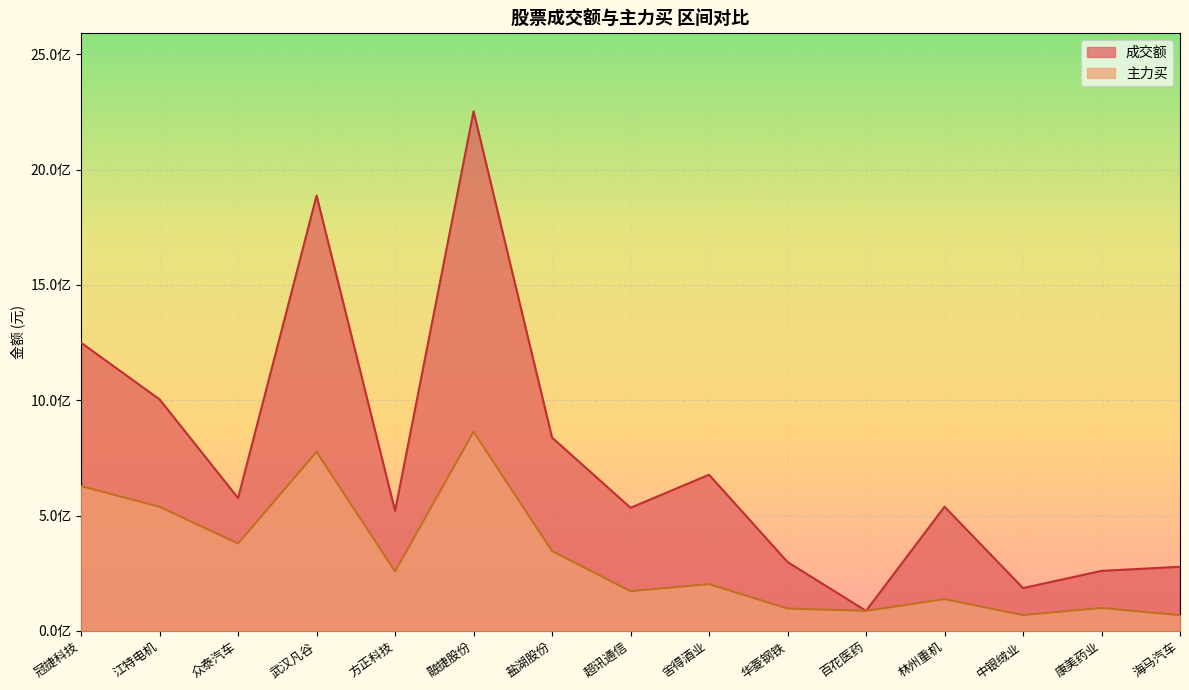

Reading left to right, what are all the values shown in this chart?

成交额: 1249237316	1003652417	575971626	1887028027	520015179	2252452837	837978156	533960875	677146399	298782756	87101319	538380567	185848258	260406431	278193412
主力买: 628062652	538118371	378814279	776378143	258016578	863479208	346261747	172343113	203072251	97205931	87028161	137947416	68975538	99639016	68314977